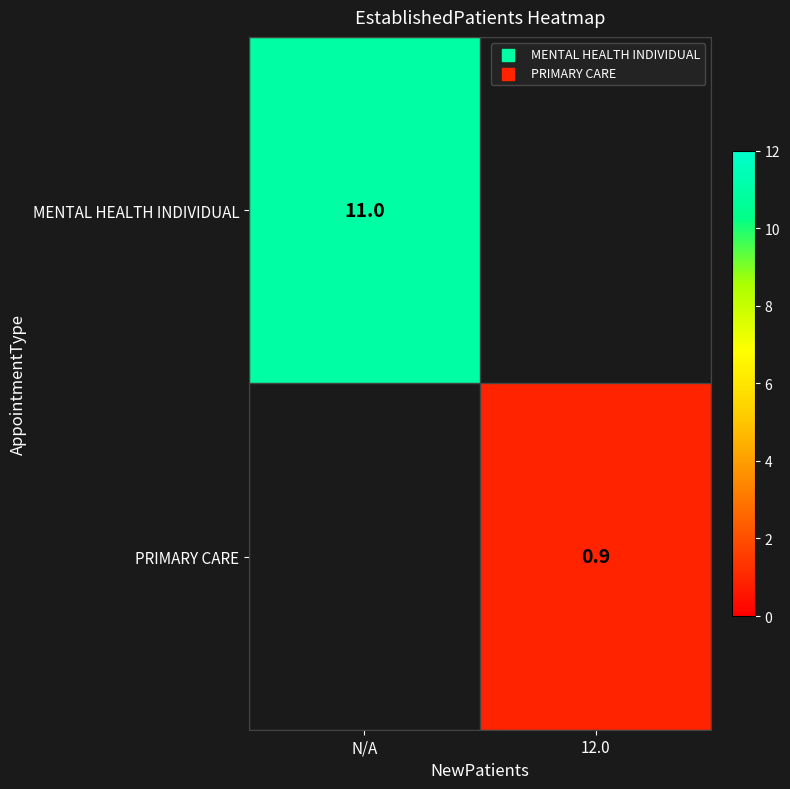

The value of MENTAL HEALTH INDIVIDUAL at N/A is 11.0. True or false?

True